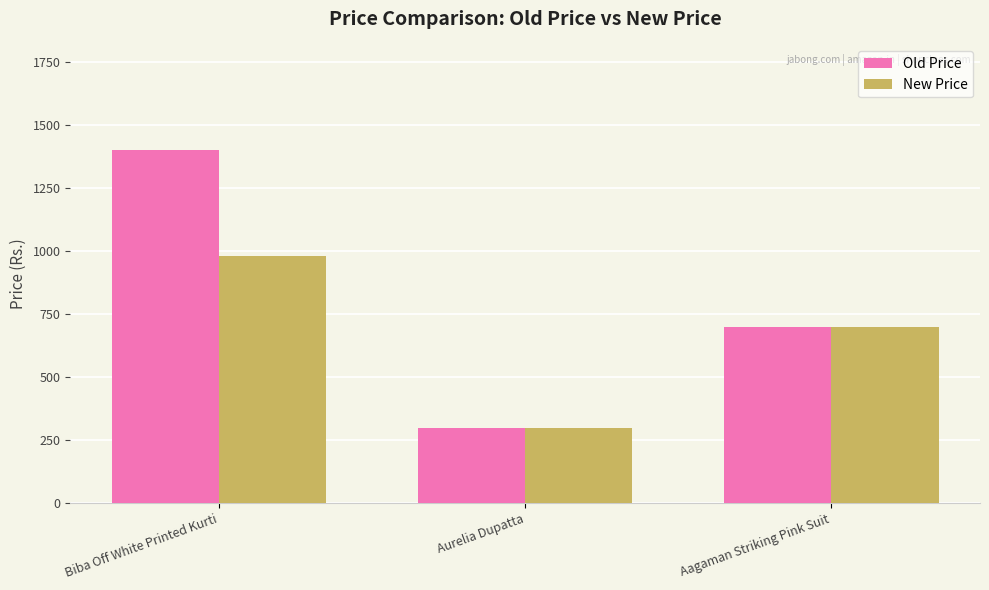

What is the average value of the New Price series?

659